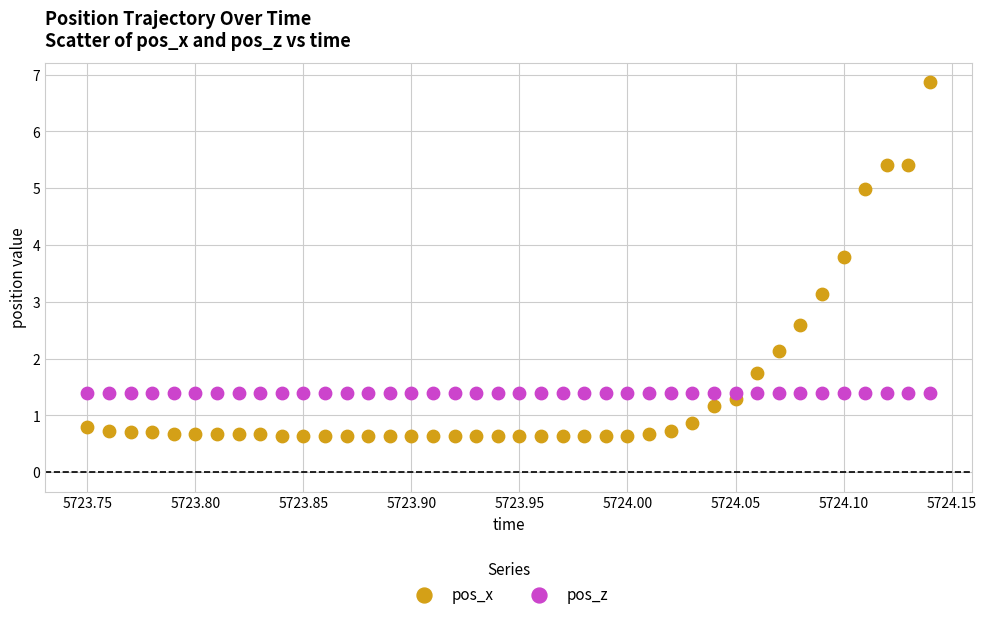

Across all series, what Y value is closest to 3?

3.1